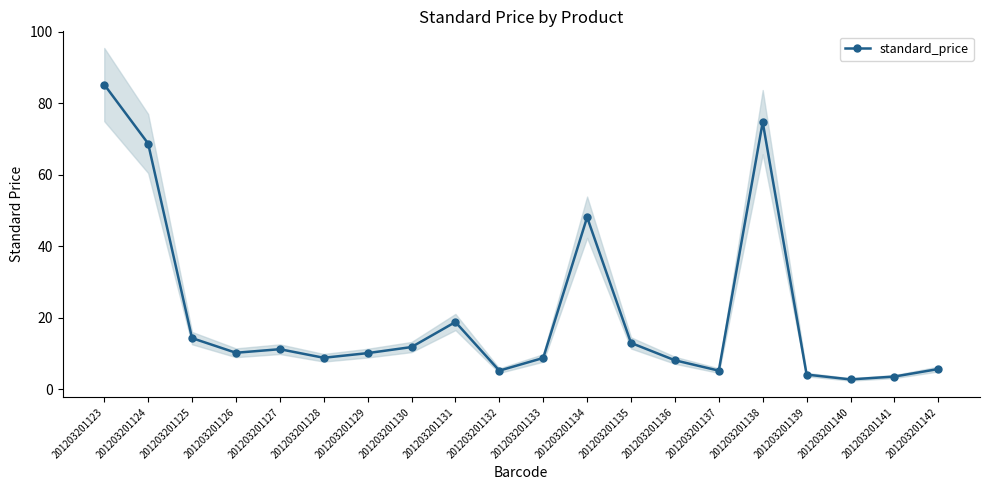

Reading left to right, transcribe all the data shown in this chart.

85.2	68.8	14.3	10.2	11.2	8.8	10.2	11.8	18.9	5.2	8.8	48.1	13.0	8.2	5.2	74.8	4.2	2.8	3.6	5.7